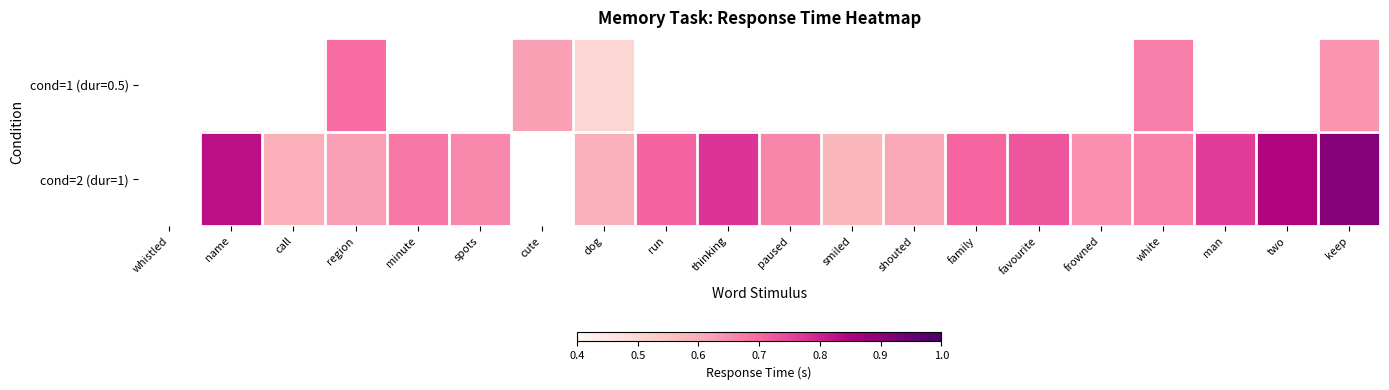

What is the minimum value shown in the chart?

0.5